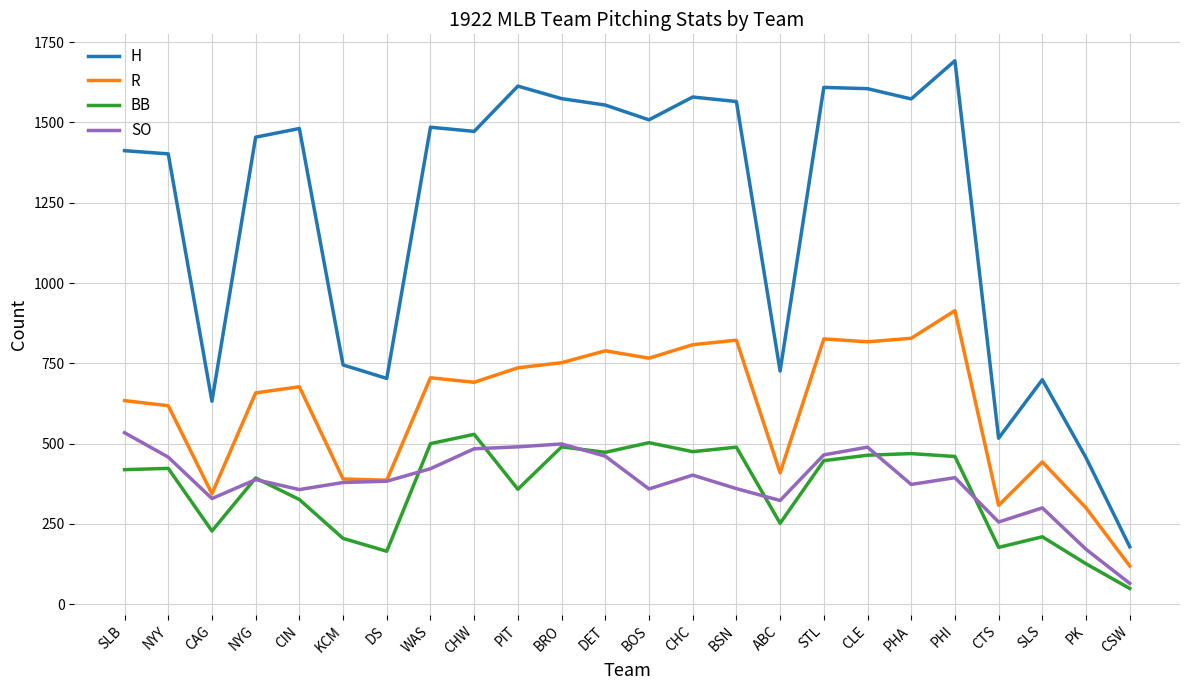

At which label does SO first exceed 388?

SLB